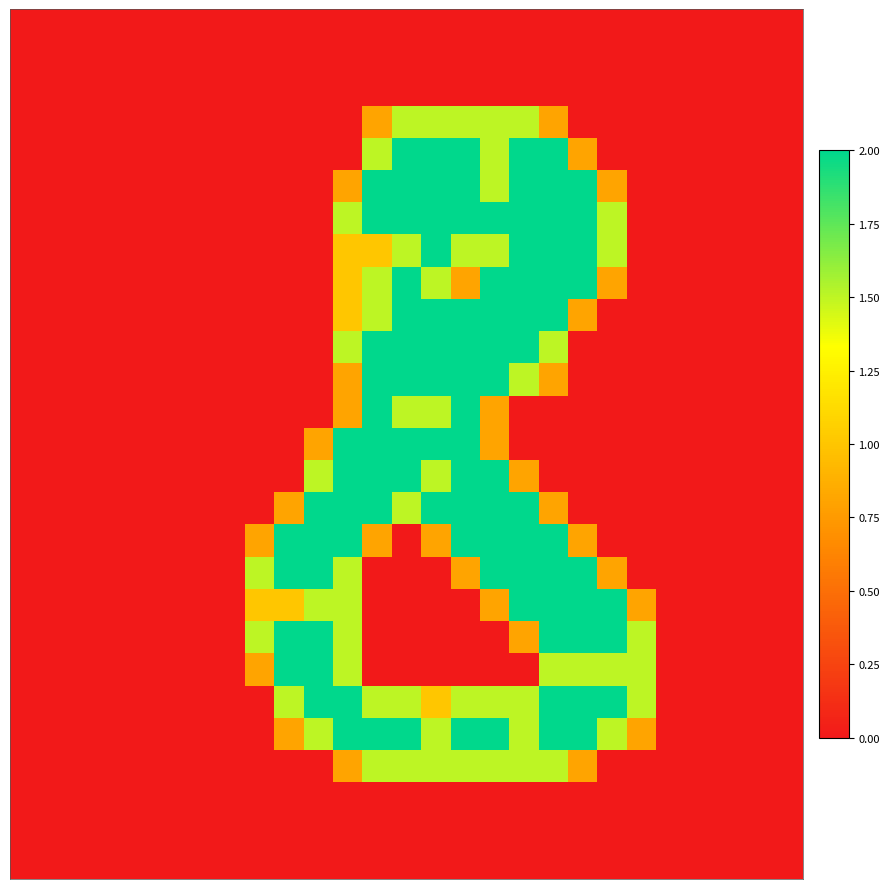

At how many categories does at least one series exceed 0?

14